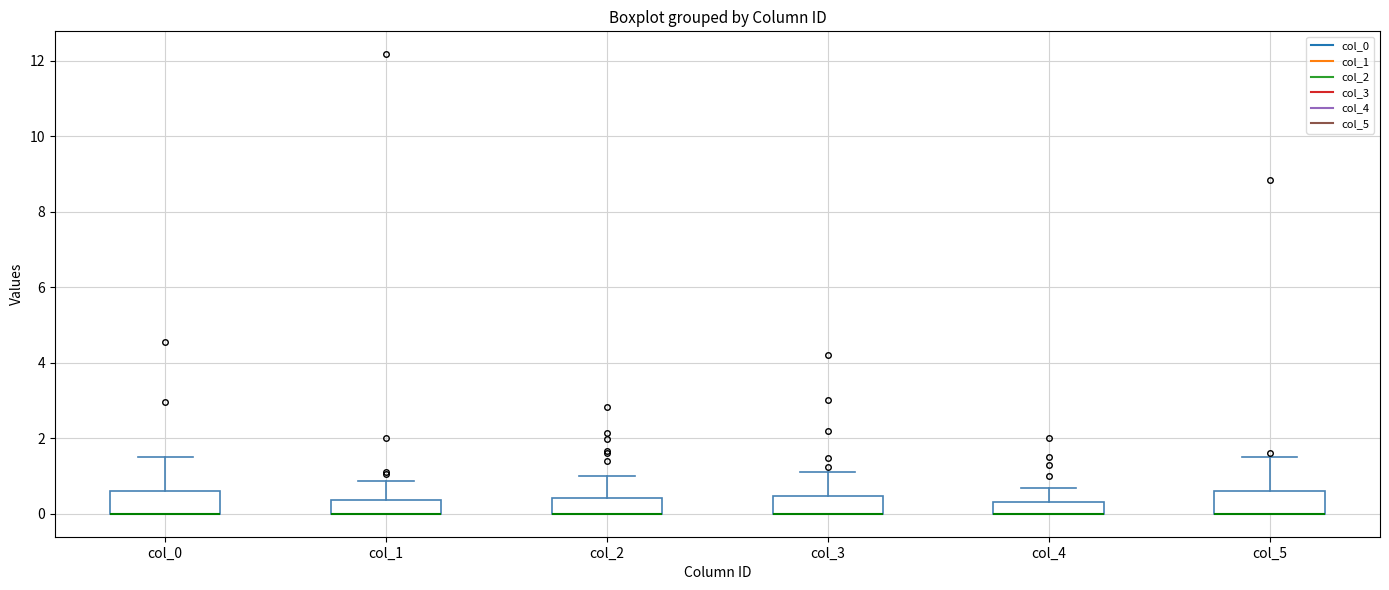

Where is the lower edge of the box for col_3 on the y-axis? The values are not printed on the chart, so give them approximately, as read against the axis.

0.0